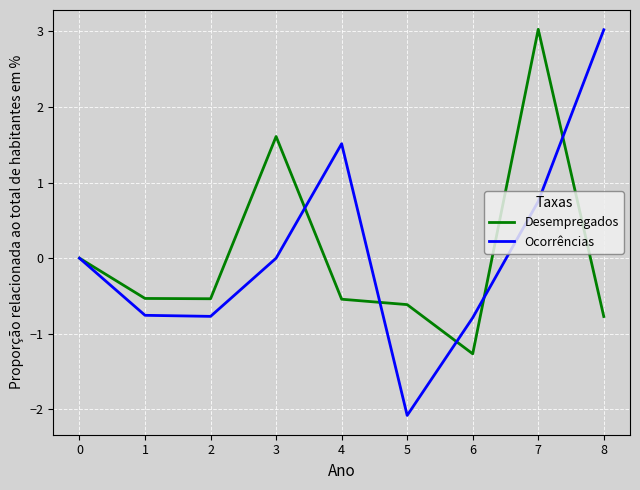

At which category is the sum across all series the highest?

7